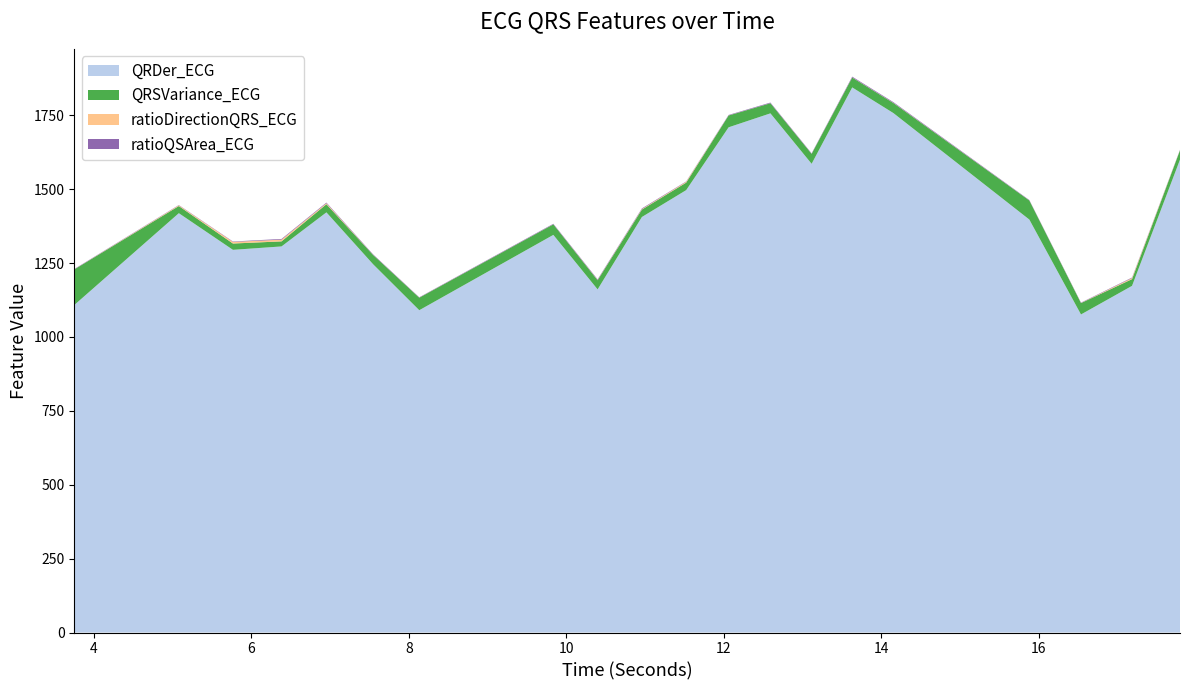

Reading left to right, list all the values displayed in this chart.

QRDer_ECG: 1108.1	1418.9	1294.9	1306.4	1421.7	1246.0	1090.6	1345.5	1161.0	1406.0	1496.9	1709.5	1756.7	1586.0	1844.5	1757.6	1397.3	1076.2	1173.0	1600.1
QRSVariance_ECG: 120.4	24.2	21.3	17.1	27.6	31.4	42.3	35.6	31.0	25.1	25.3	39.9	34.2	33.5	33.4	34.1	64.5	38.4	22.7	31.6
ratioDirectionQRS_ECG: 0.2	2.4	5.5	5.9	3.3	0.3	0.3	0.2	0.8	1.8	2.9	0.3	0.2	0.3	0.4	0.6	0.2	0.5	3.7	0.7
ratioQSArea_ECG: 1.2	1.0	1.4	2.3	2.2	1.7	1.2	1.8	2.1	2.1	1.2	1.6	2.1	1.6	2.6	2.3	1.4	1.2	1.7	1.0